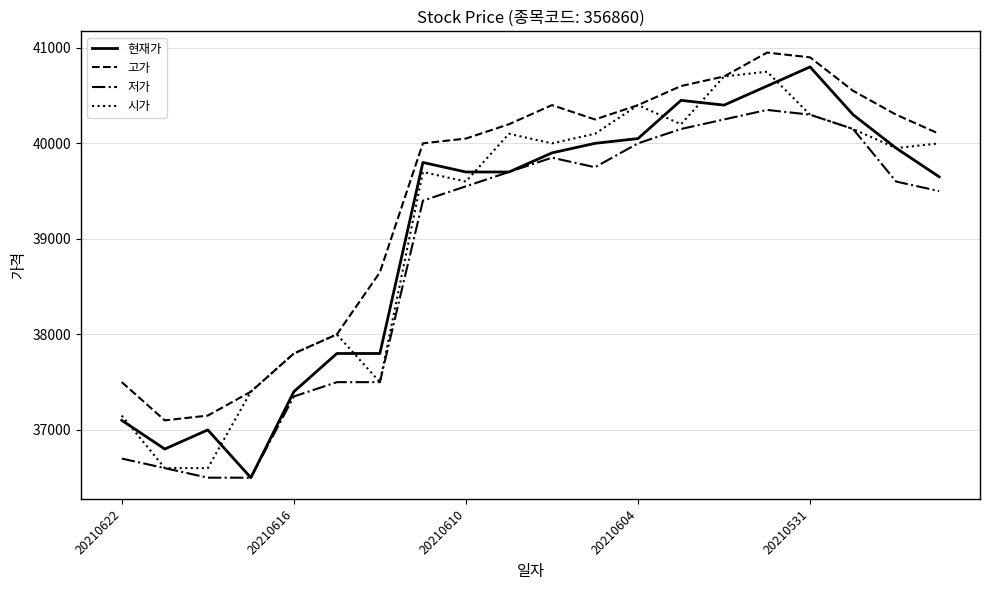

What is the lowest value of the 현재가 series?

36500